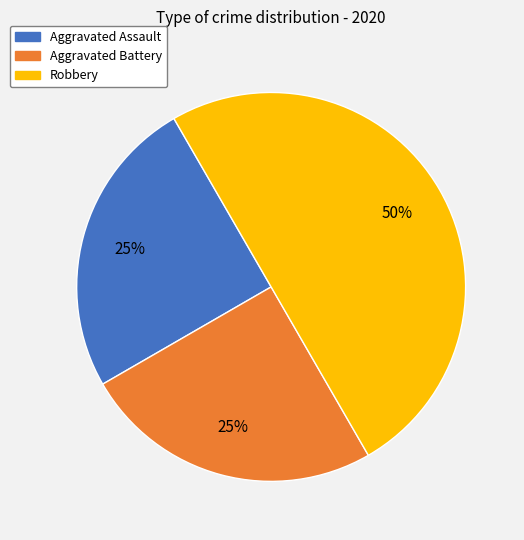

Count the number of slices in the pie.

3